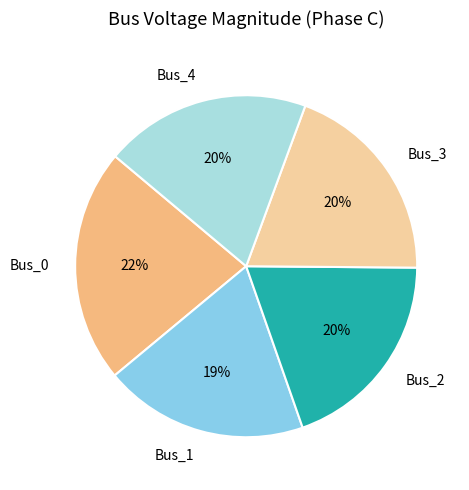

Which slice is the largest?

Bus_0